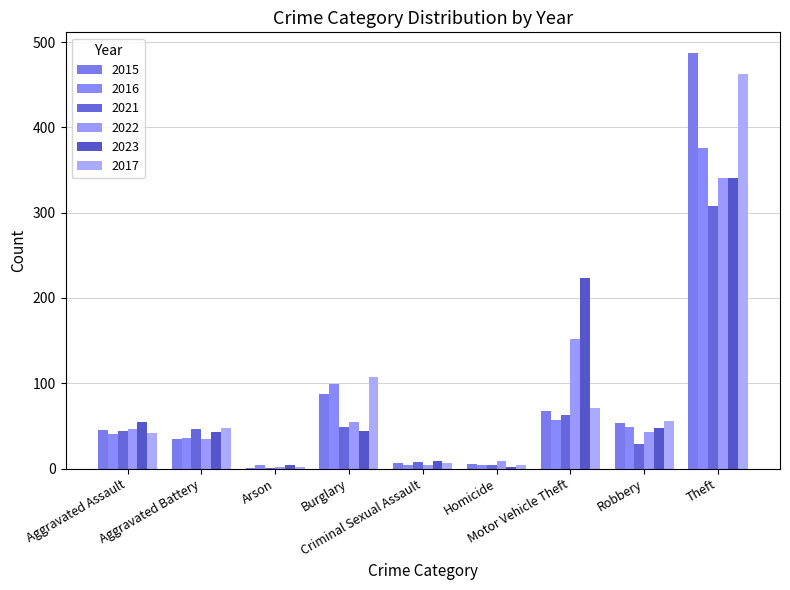

How many series are shown in this chart?

6